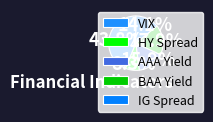

What percentage is NOT represented by VIX?

56.2%